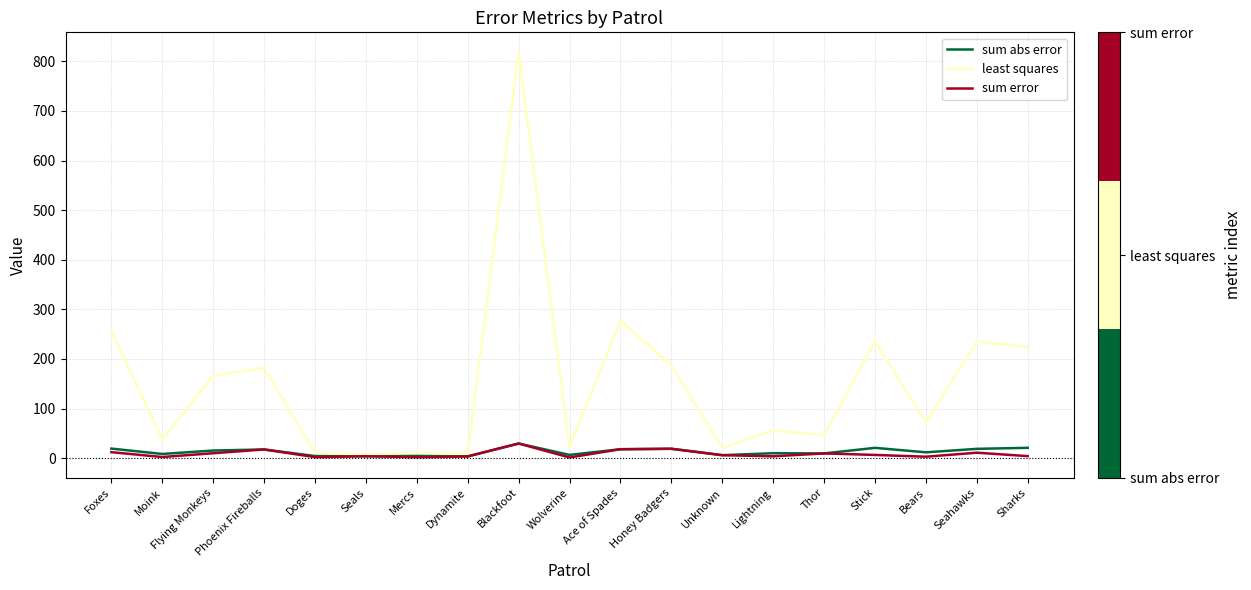

At which label is least squares closest to 412?

Ace of Spades